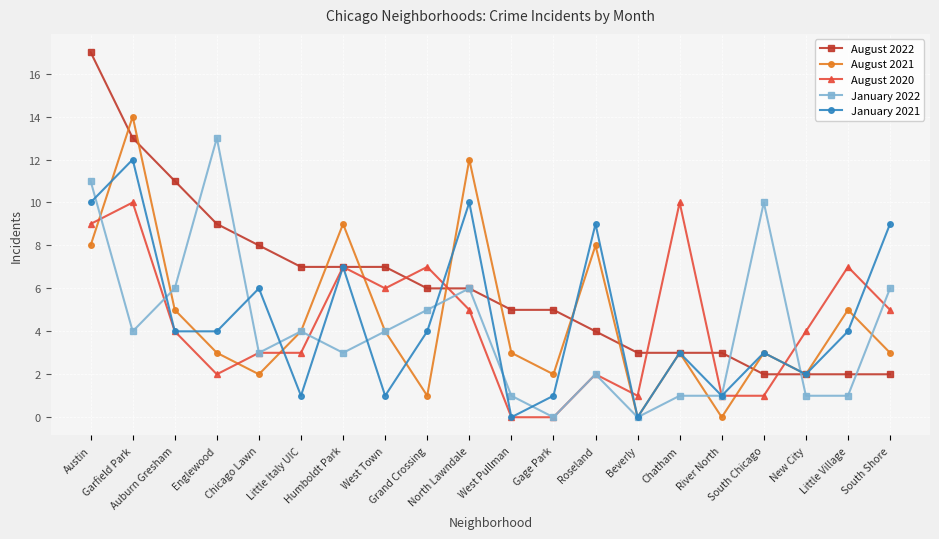

List the series in order of their peak value, highest first.

August 2022, August 2021, January 2022, January 2021, August 2020